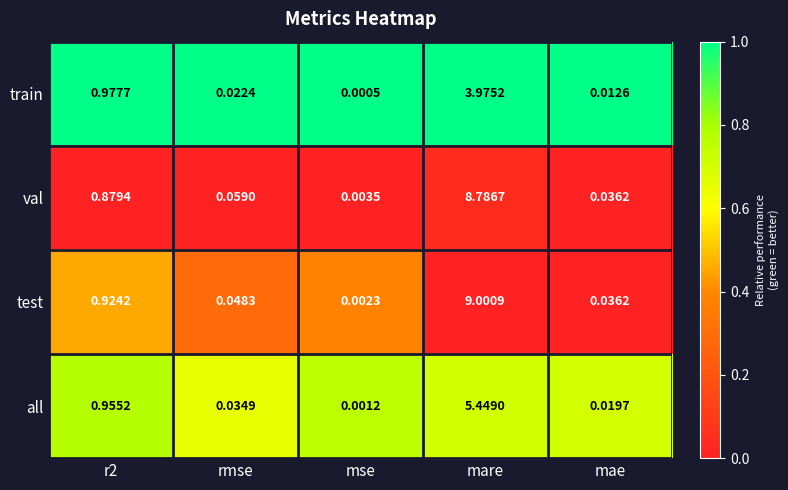

At which label does test reach its minimum?

mse